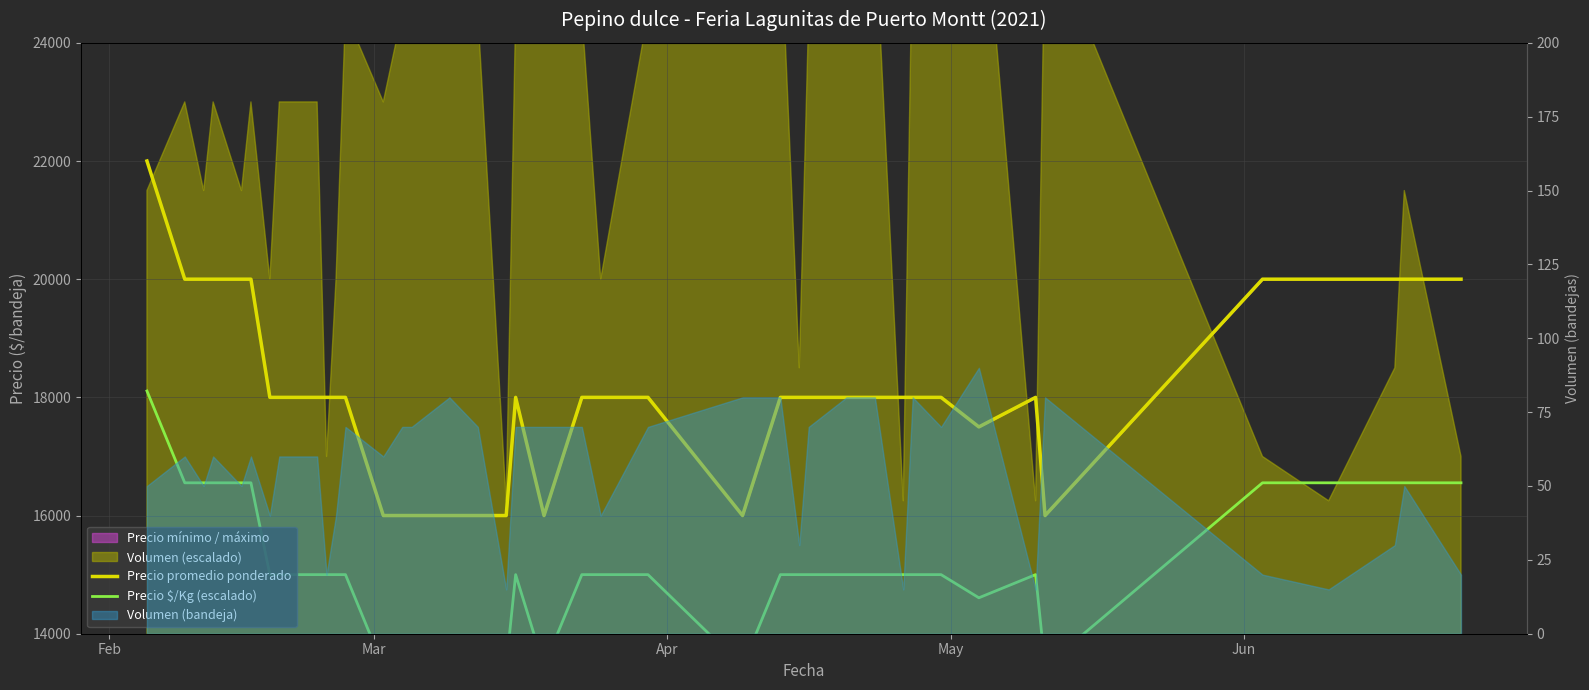

The Precio promedio ponderado series shows 25463 at 18. True or false?

False